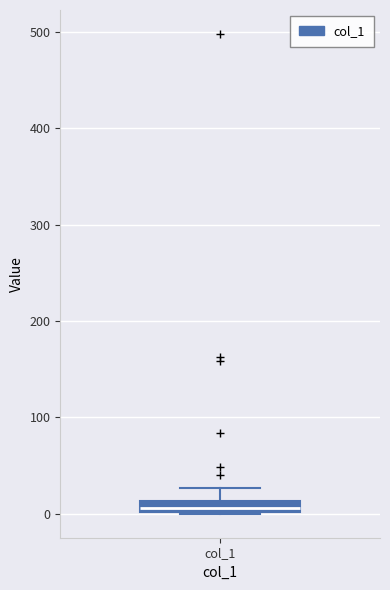

Where is the upper edge of the box for col_1 on the y-axis? The values are not printed on the chart, so give them approximately, as read against the axis.

10